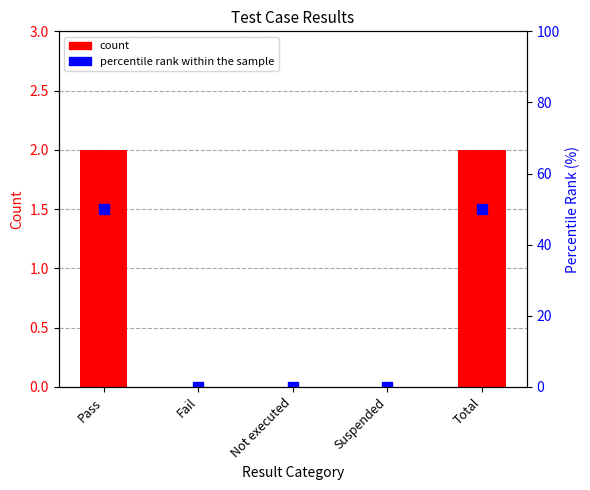

At which category is the sum across all series the highest?

Pass